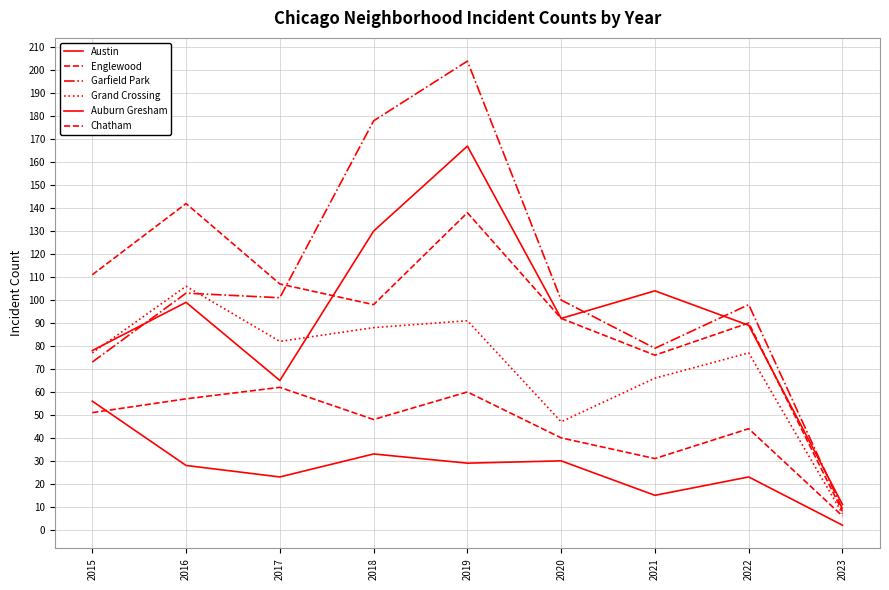

List the series in order of their peak value, lowest first.

Auburn Gresham, Chatham, Grand Crossing, Englewood, Austin, Garfield Park